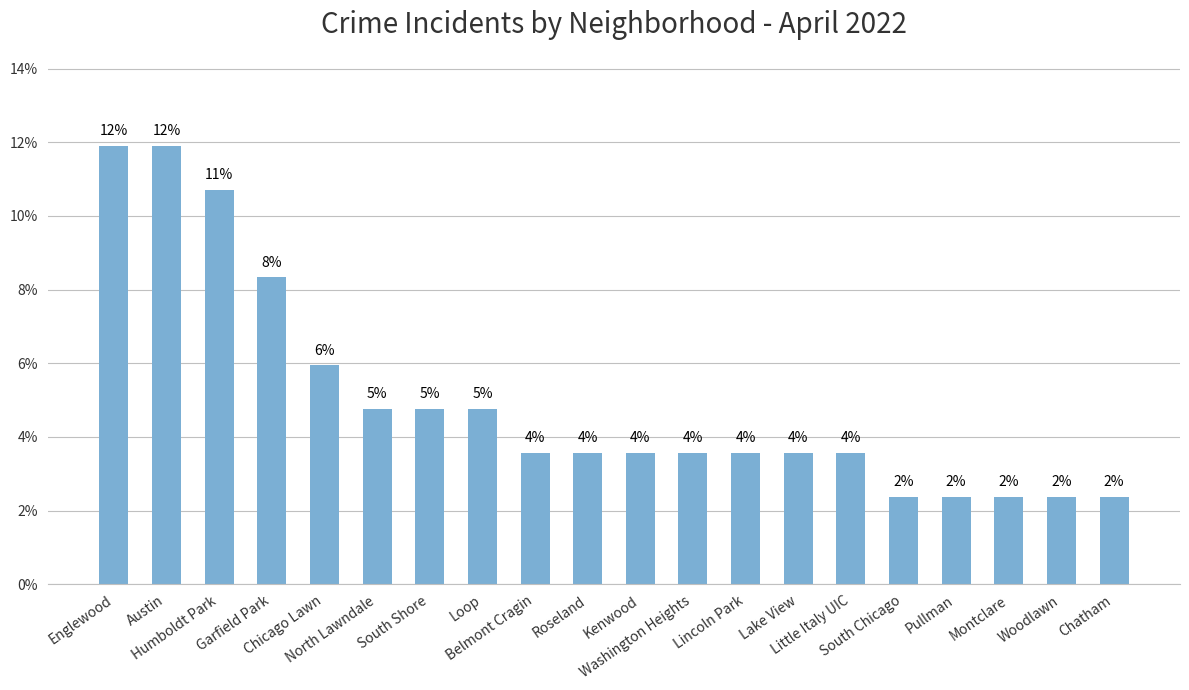

Count the values in the range 0 to 1.

20